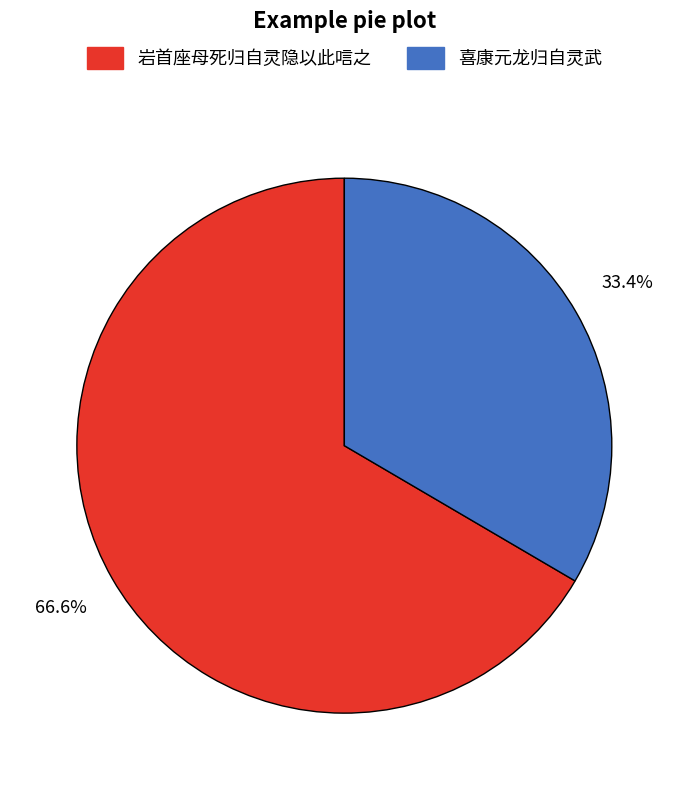

True or false: 岩首座母死归自灵隐以此唁之 accounts for 76% of the total.

False